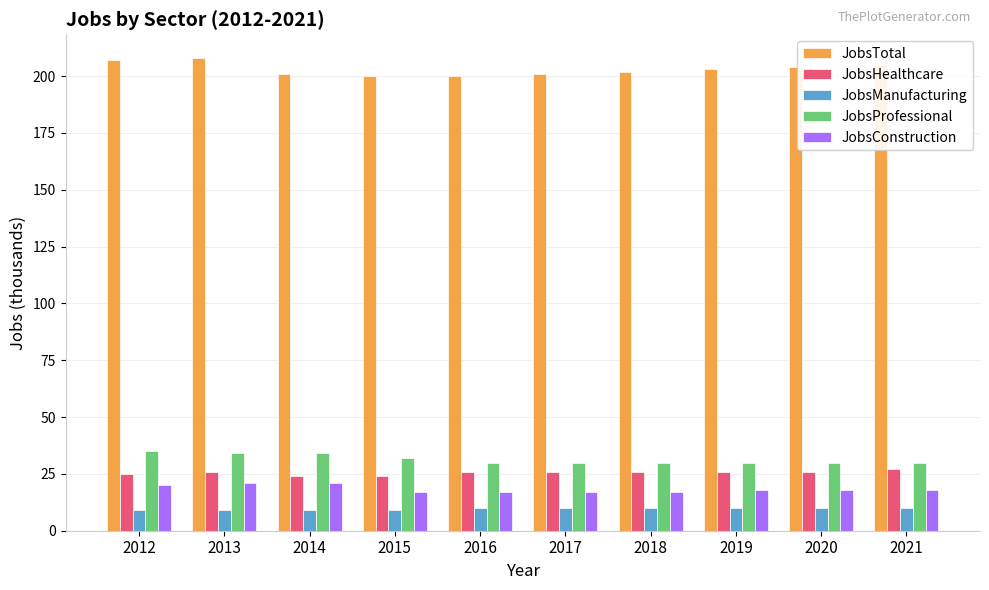

What is the minimum value for JobsHealthcare?

24